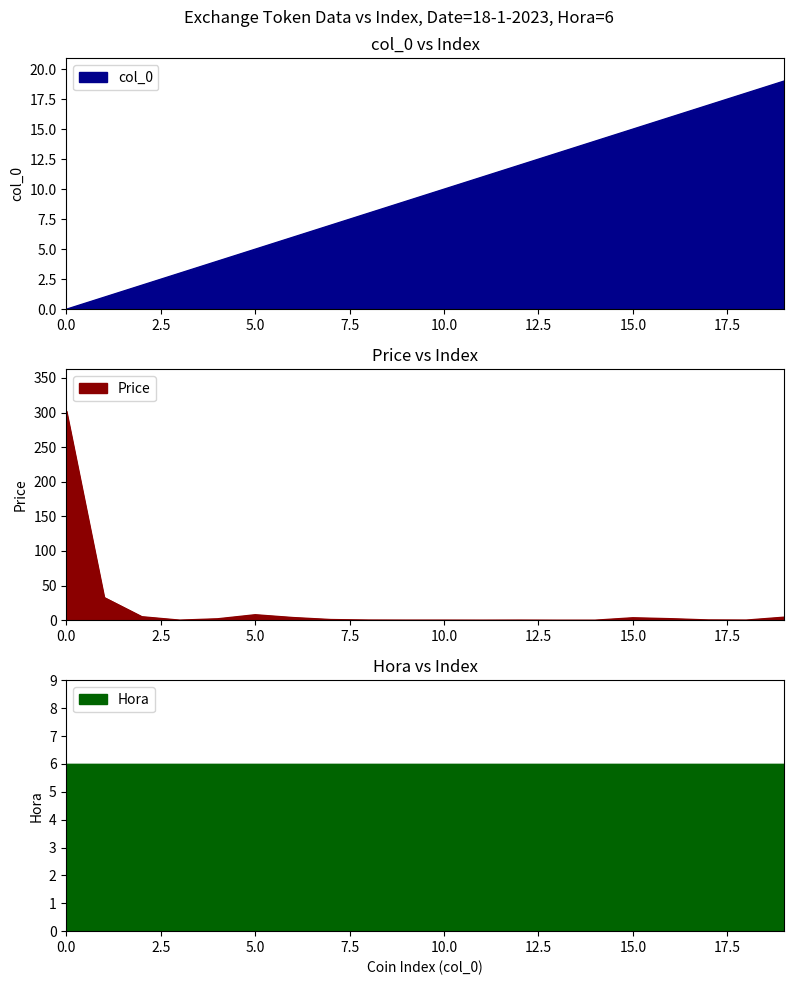

What is the sum of all values?

190